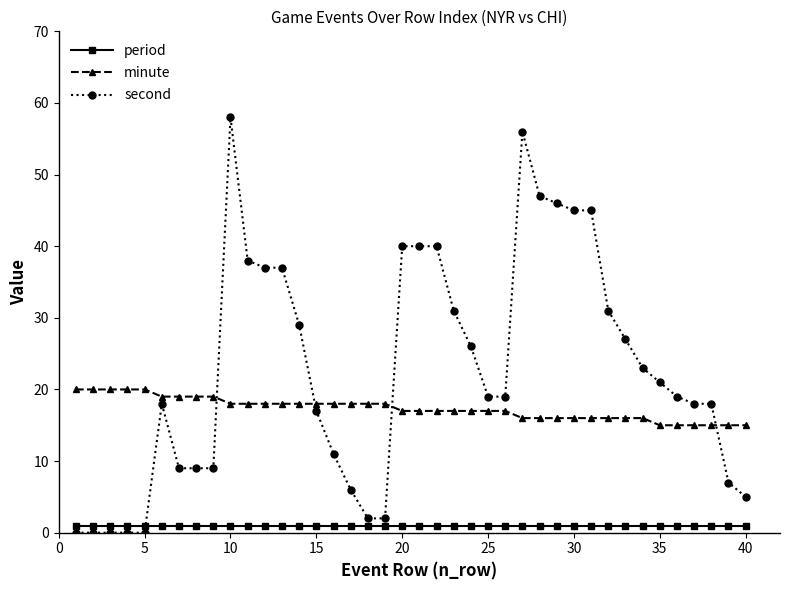

Reading right to left, what are all the values shown in this chart?

period: 1	1	1	1	1	1	1	1	1	1	1	1	1	1	1	1	1	1	1	1	1	1	1	1	1	1	1	1	1	1	1	1	1	1	1	1	1	1	1	1
minute: 15	15	15	15	15	15	16	16	16	16	16	16	16	16	17	17	17	17	17	17	17	18	18	18	18	18	18	18	18	18	18	19	19	19	19	20	20	20	20	20
second: 5	7	18	18	19	21	23	27	31	45	45	46	47	56	19	19	26	31	40	40	40	2	2	6	11	17	29	37	37	38	58	9	9	9	18	0	0	0	0	0